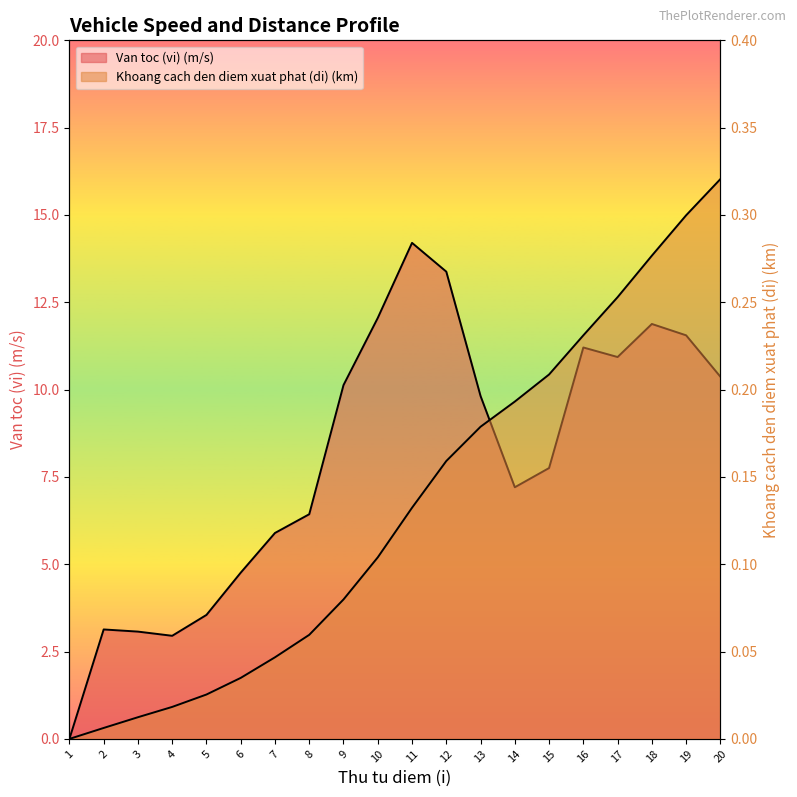

Which series has the largest total across all categories?

Van toc (vi) (m/s)